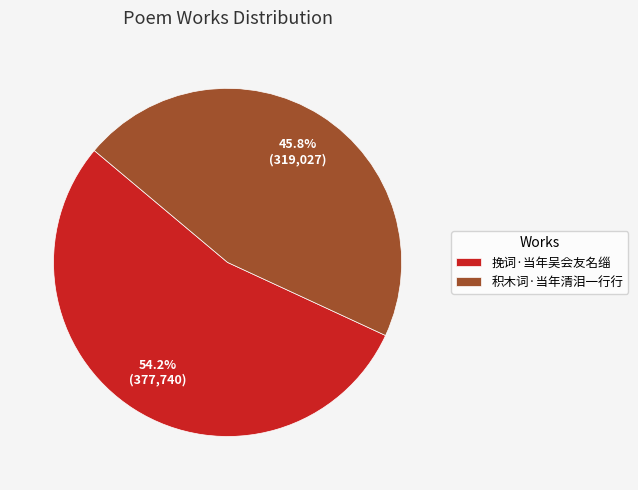

What is the smallest slice in the pie chart?

积木词·当年清泪一行行